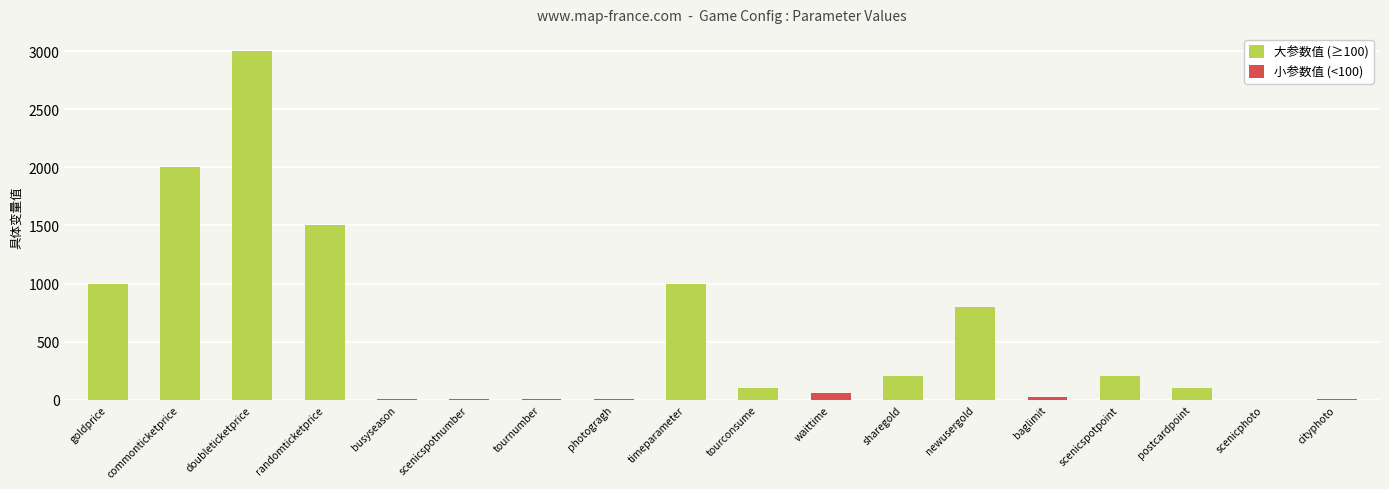

Rank the series by their maximum value, from highest to lowest.

大参数值 (≥100), 小参数值 (<100)